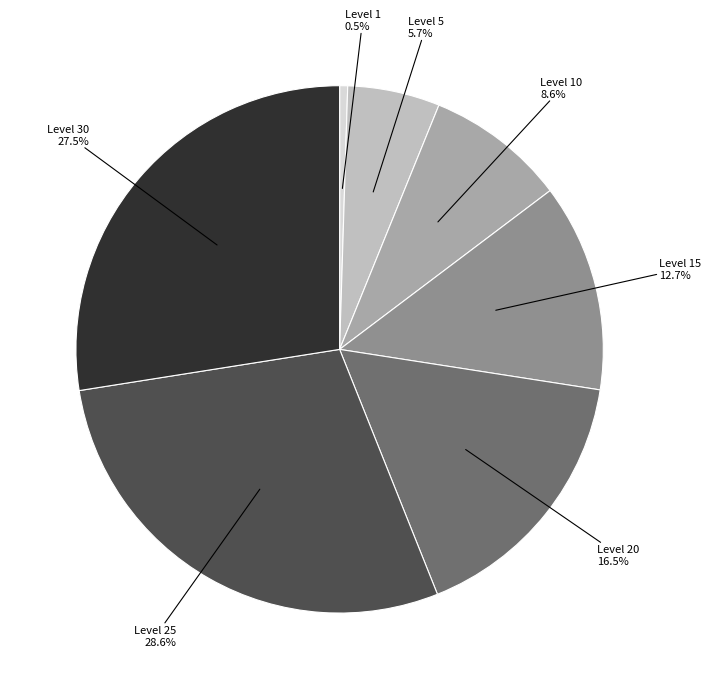

Does any single category account for the majority?

No